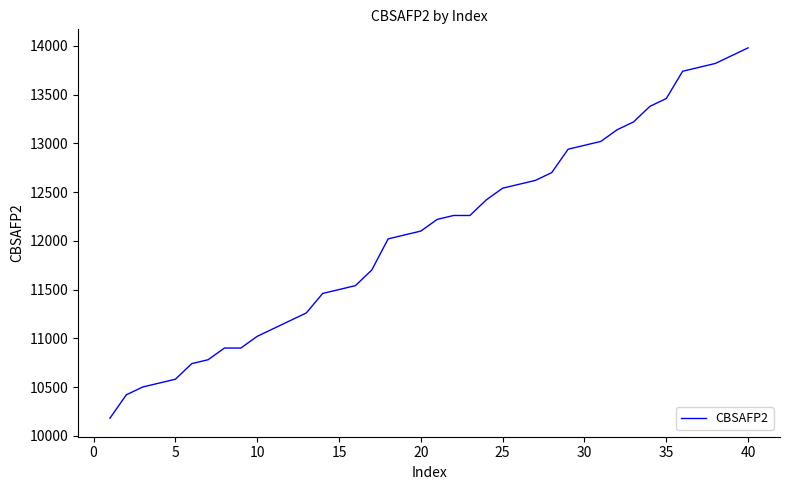

What is the smallest value displayed?

10180